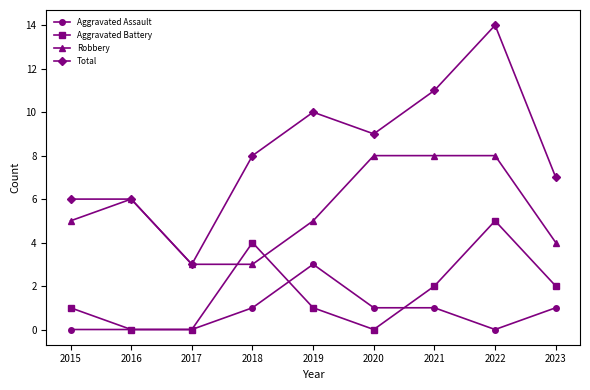

Reading left to right, extract all data points from this chart.

Aggravated Assault: 0	0	0	1	3	1	1	0	1
Aggravated Battery: 1	0	0	4	1	0	2	5	2
Robbery: 5	6	3	3	5	8	8	8	4
Total: 6	6	3	8	10	9	11	14	7